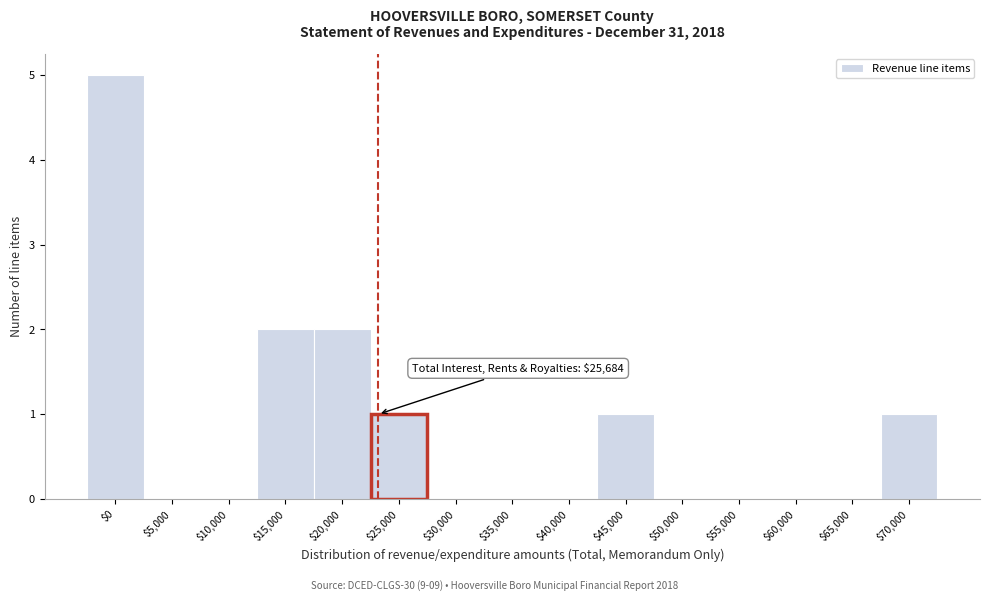

What is the sum of all values?

12